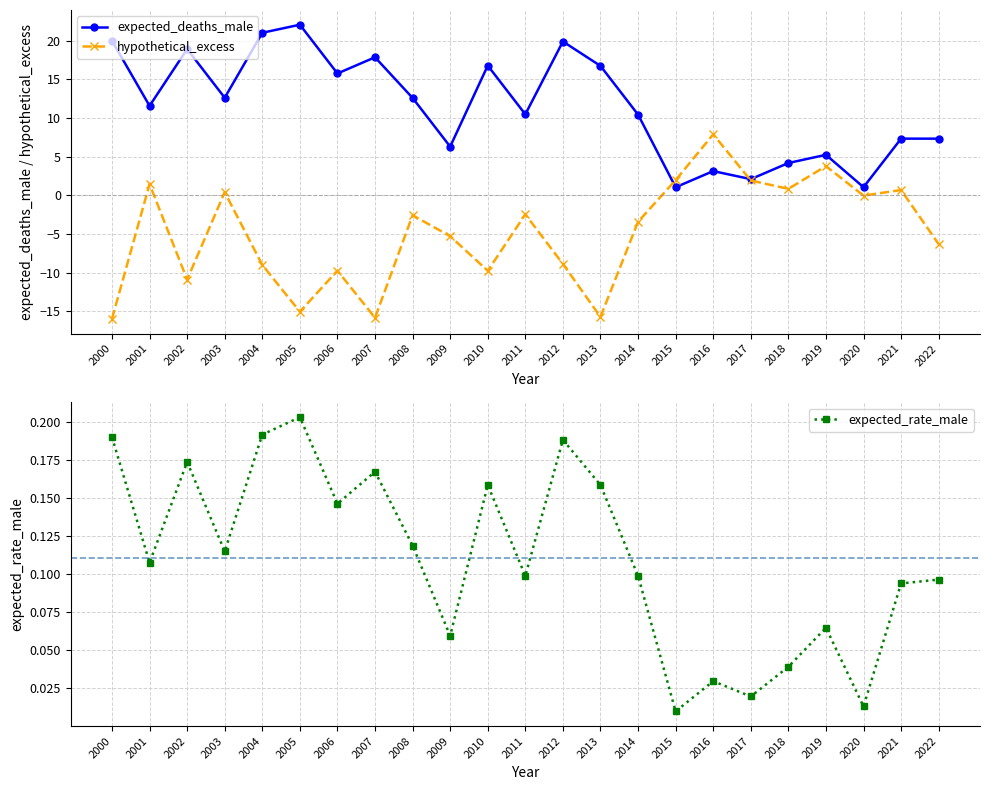

Which label corresponds to the smallest value in the chart?

2000